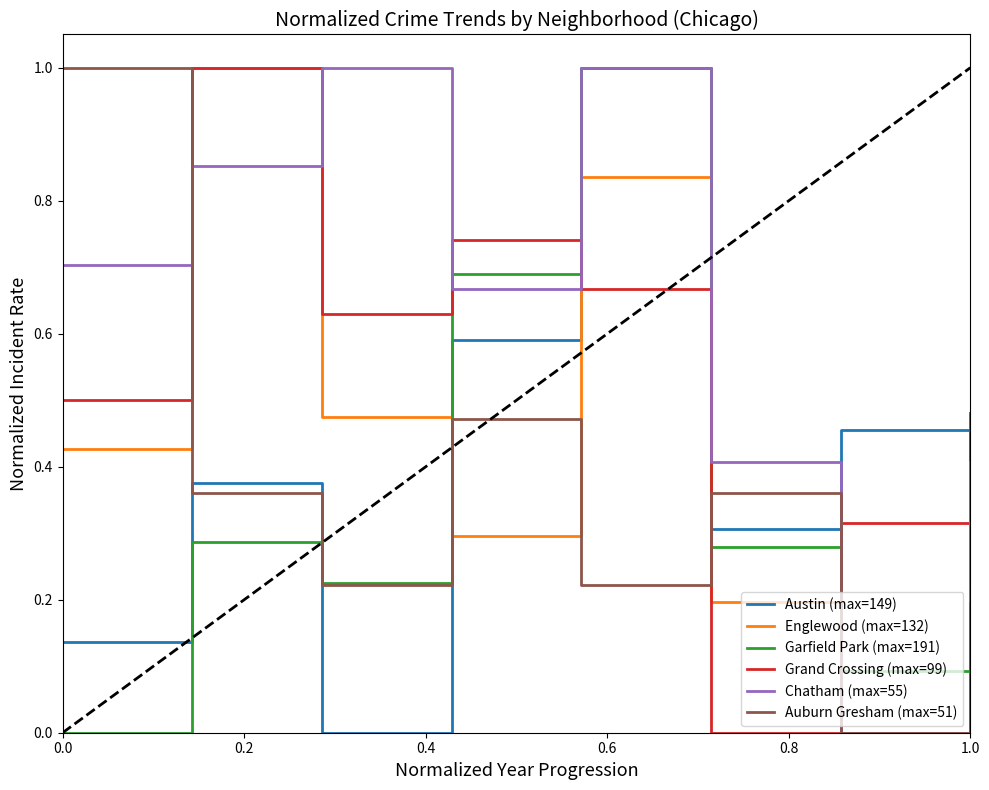

Count the number of categories in the chart.

8